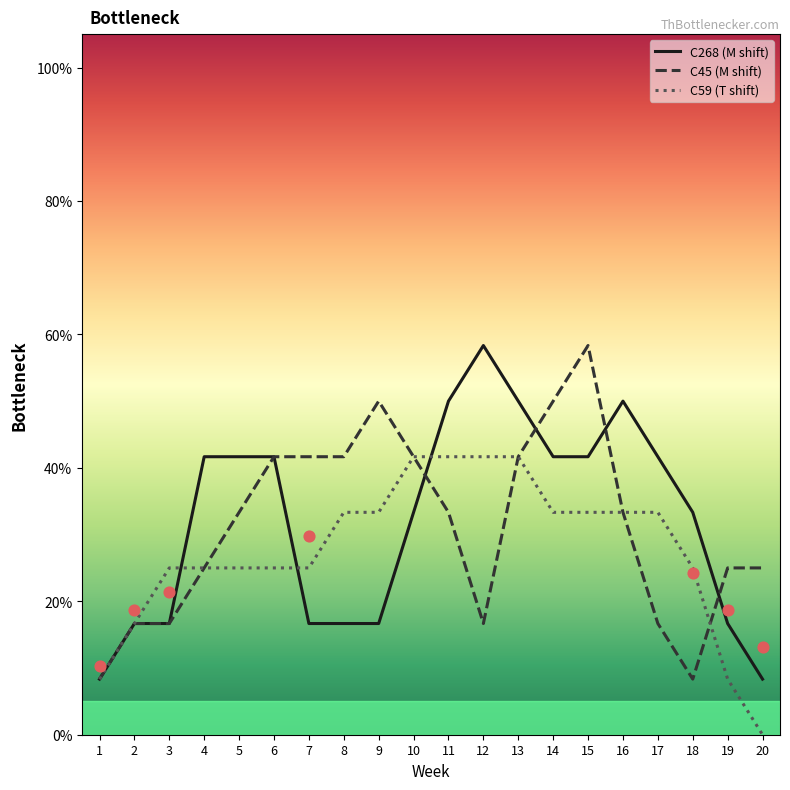

Which series reaches the minimum Y coordinate?

C59 (T shift)